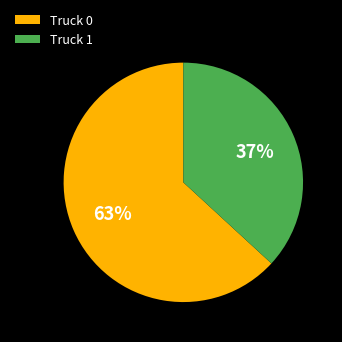

Is the sum of Truck 0 and Truck 1 greater than half?

Yes